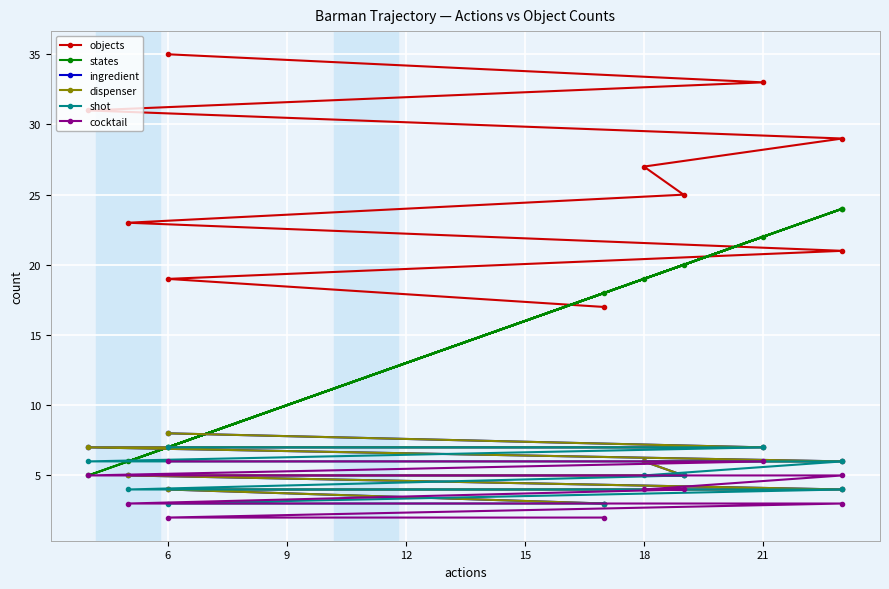

The value of cocktail at 6 is 9. True or false?

False